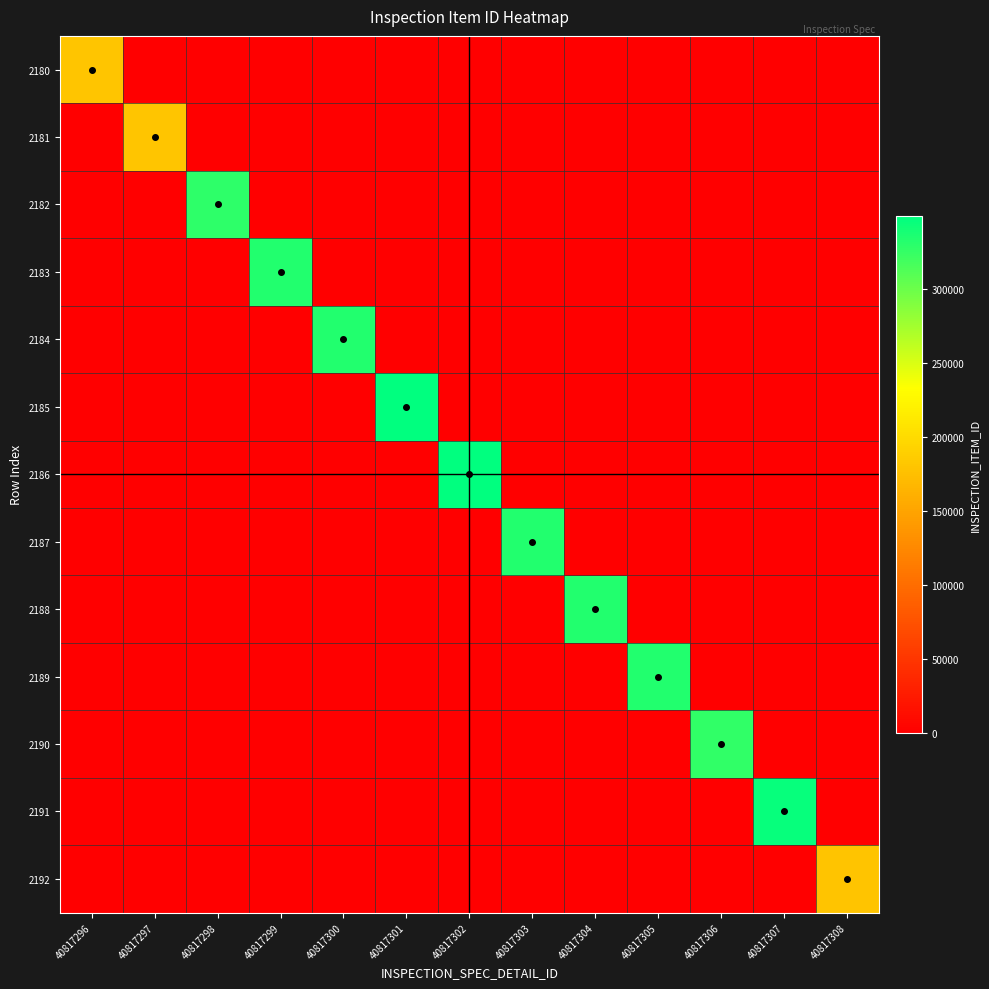

What is the spread (max minus min) of values at 40817302?

349509